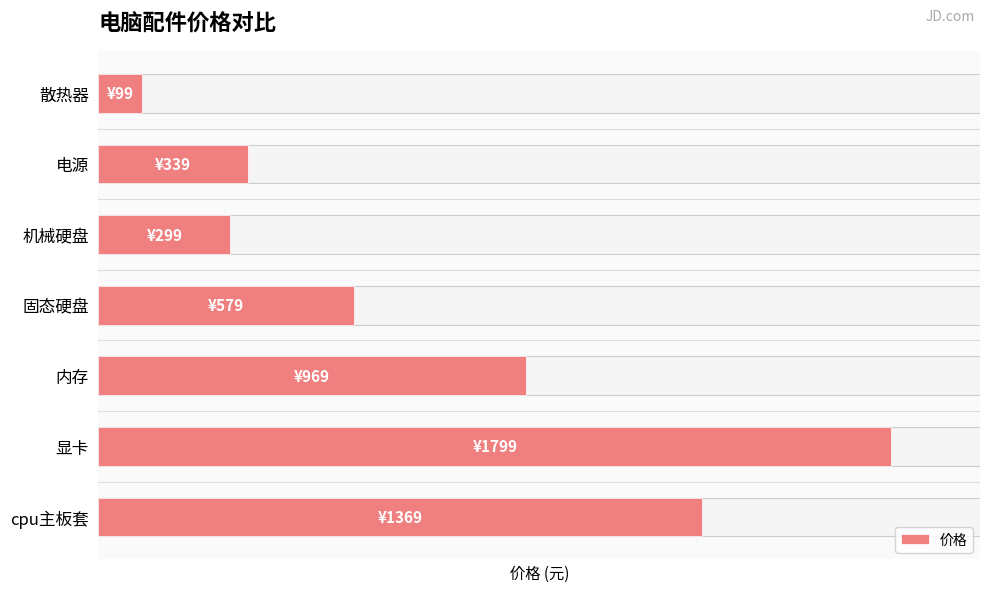

The value at 固态硬盘 is 579. True or false?

True